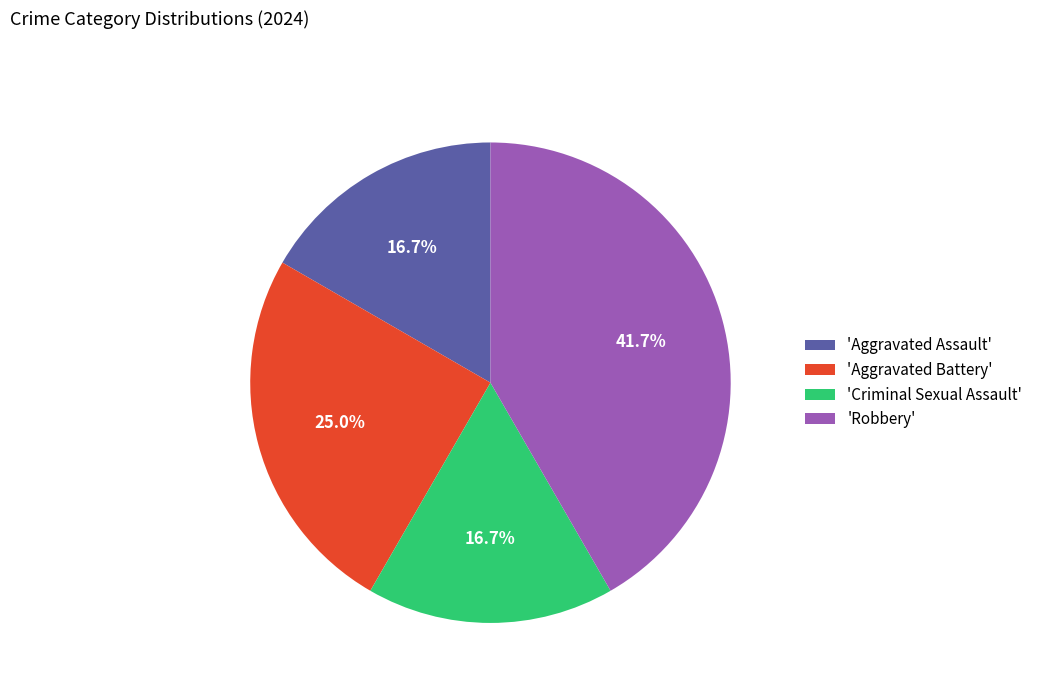

Does any single category account for the majority?

No